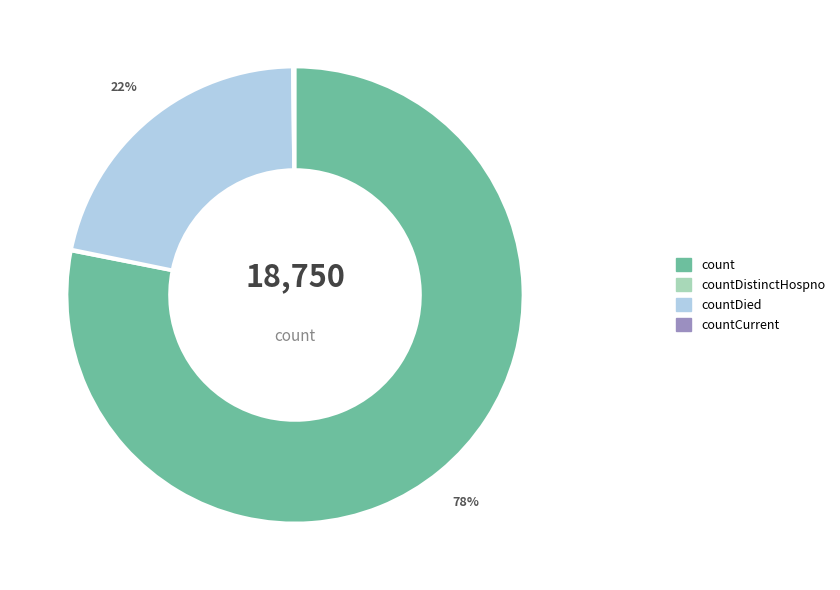

Which slice represents more than half of the pie?

count